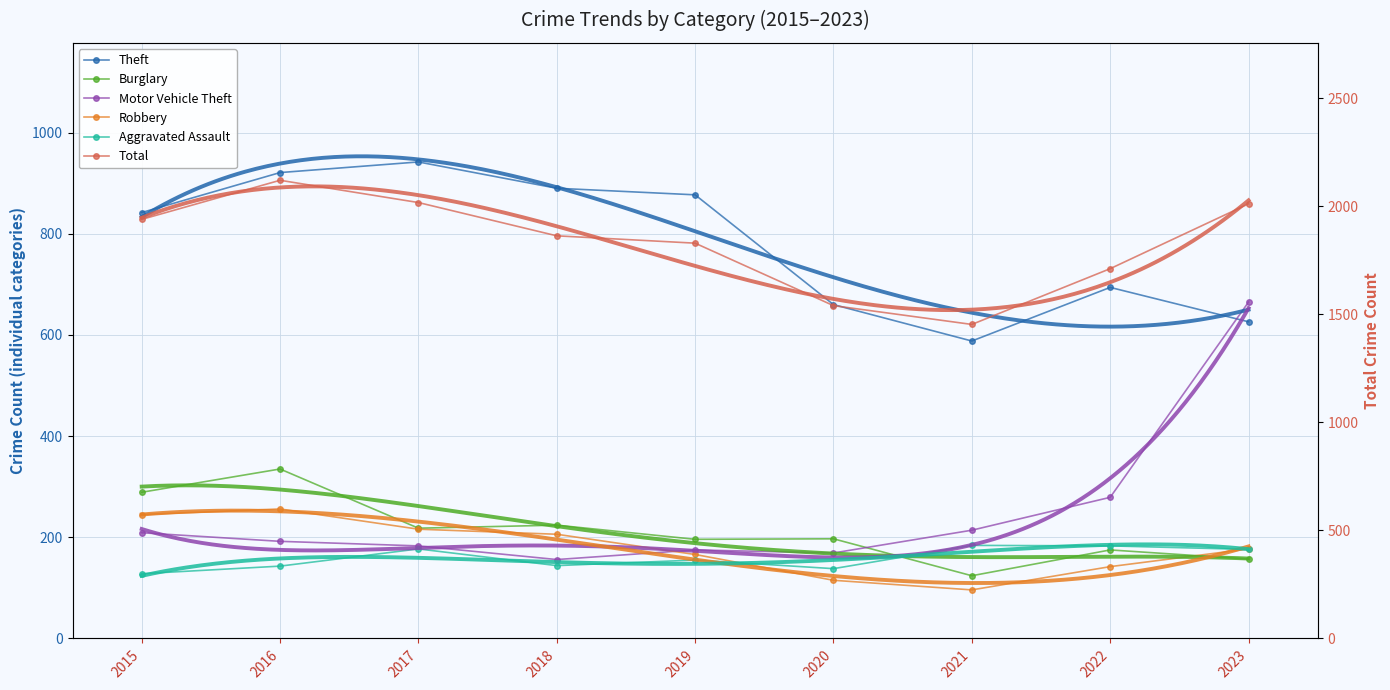

Where is Theft nearest to the value 765?

2022